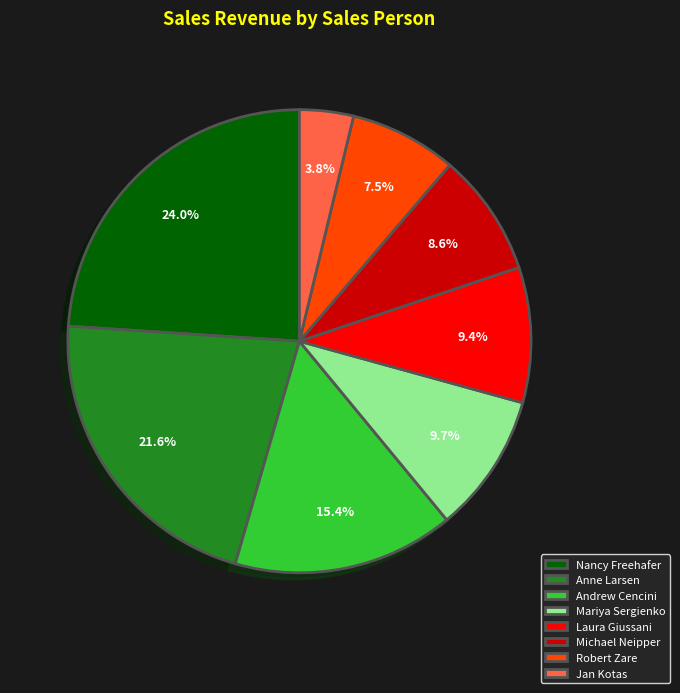

Count the number of slices in the pie.

8